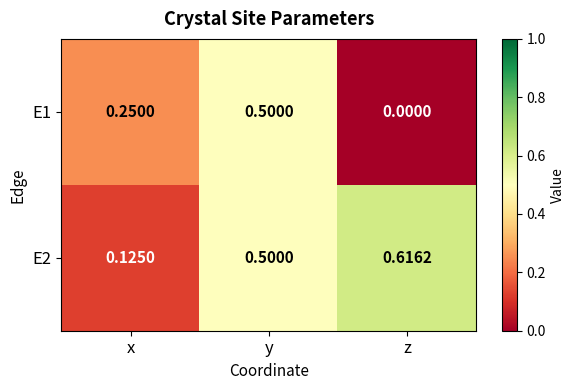

Which category has the highest value in the E2 series?

z